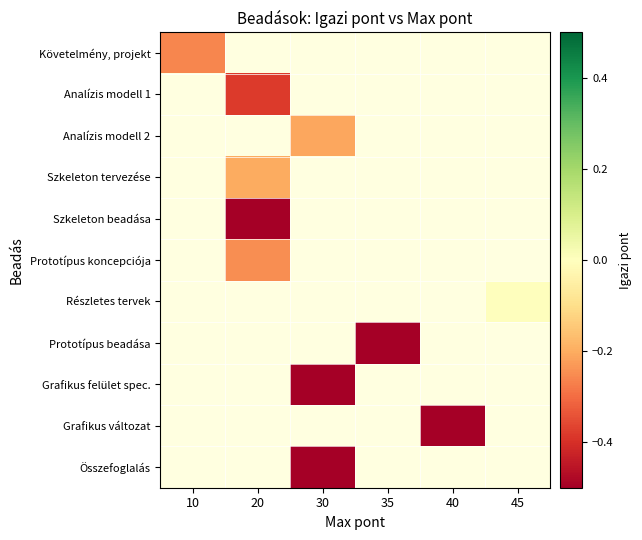

Count the number of data series in this chart.

11